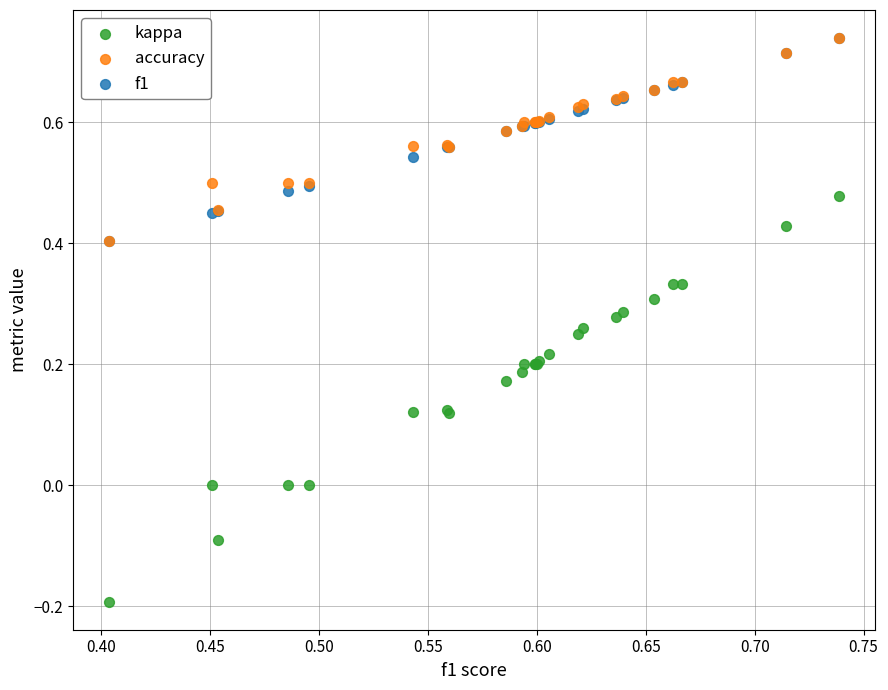

What are all the series names shown in the legend?

kappa, accuracy, f1